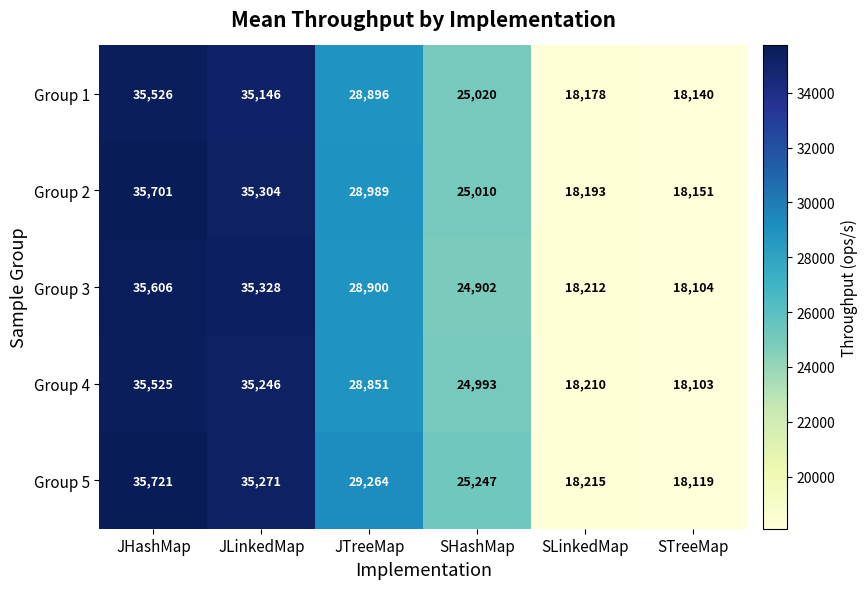

Which series has the widest spread of values?

Group 5